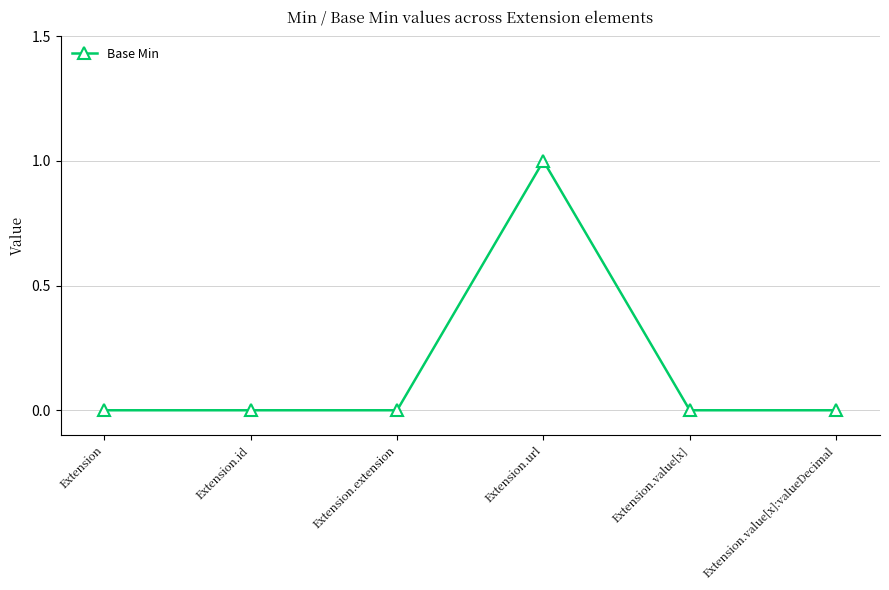

What is the label of the 6th point from the right?

Extension